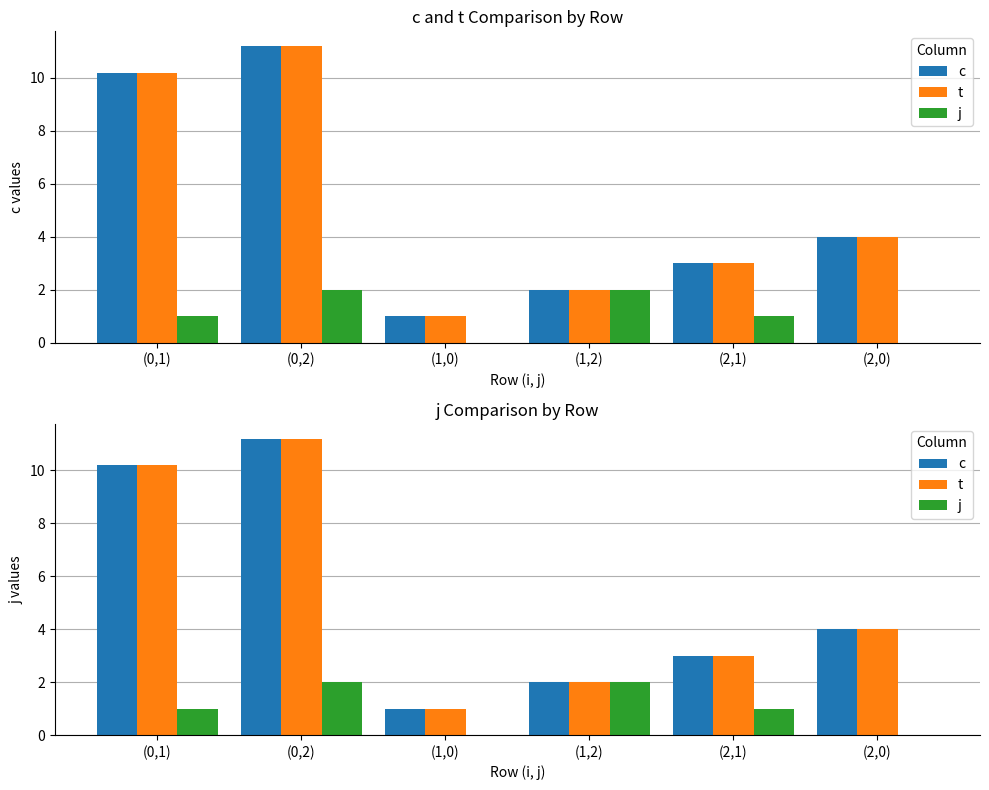

Which category has the highest value across all series?

(0,2)